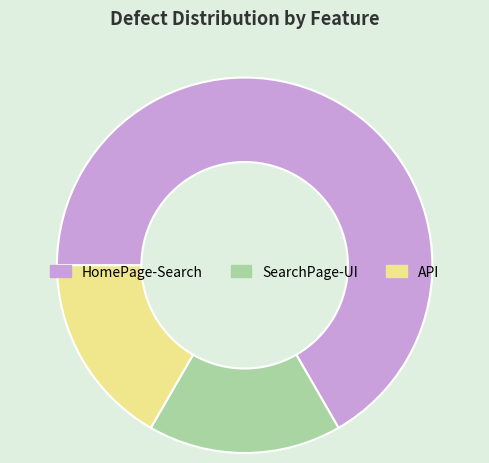

The HomePage-Search slice represents 67% of the pie. True or false?

True